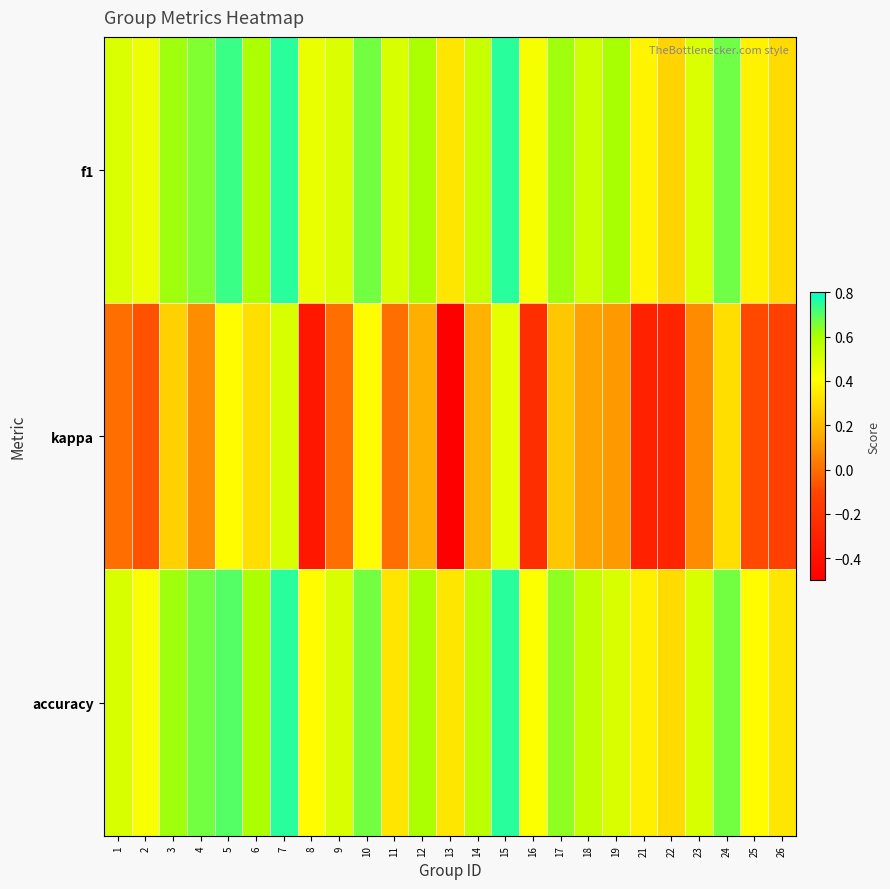

What is the maximum value shown in the chart?

0.8